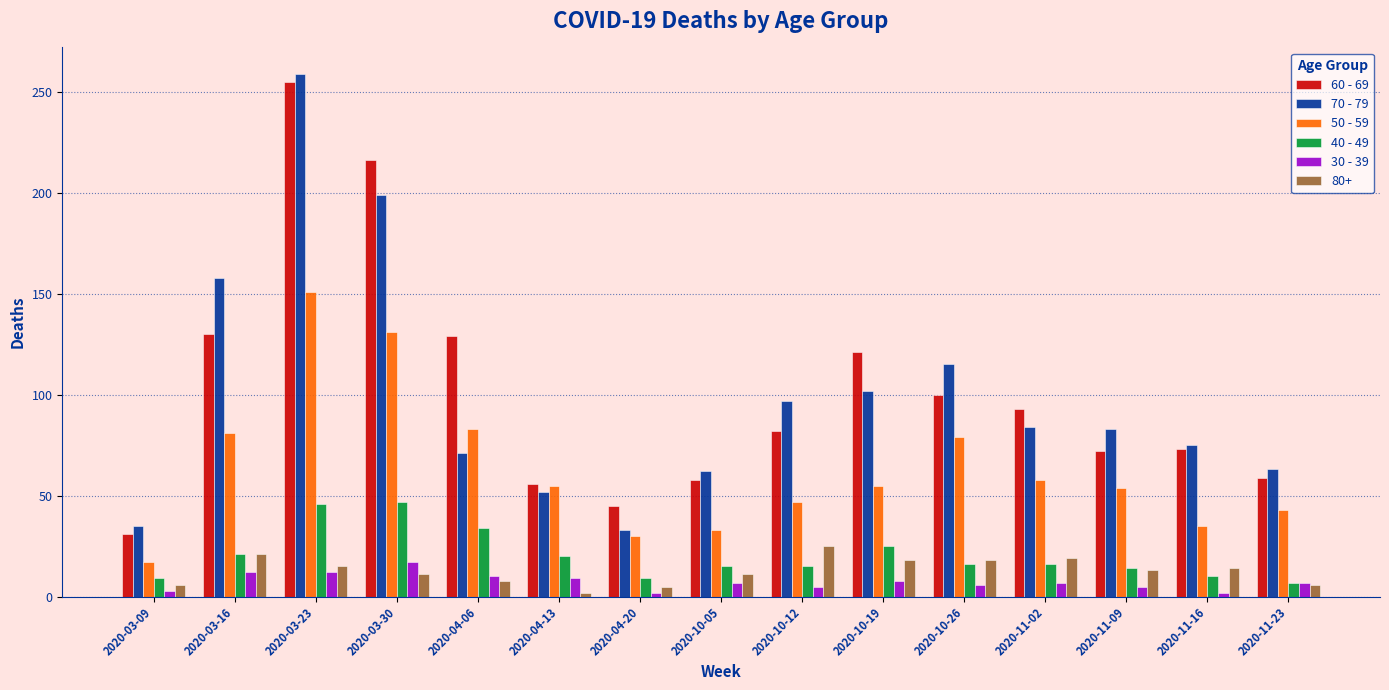

What is the sum of the 60 - 69 values at 2020-10-26 and 2020-11-16?

173